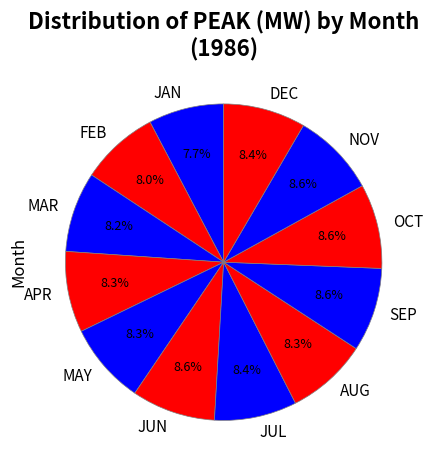

Combined, do OCT and FEB account for over 50%?

No